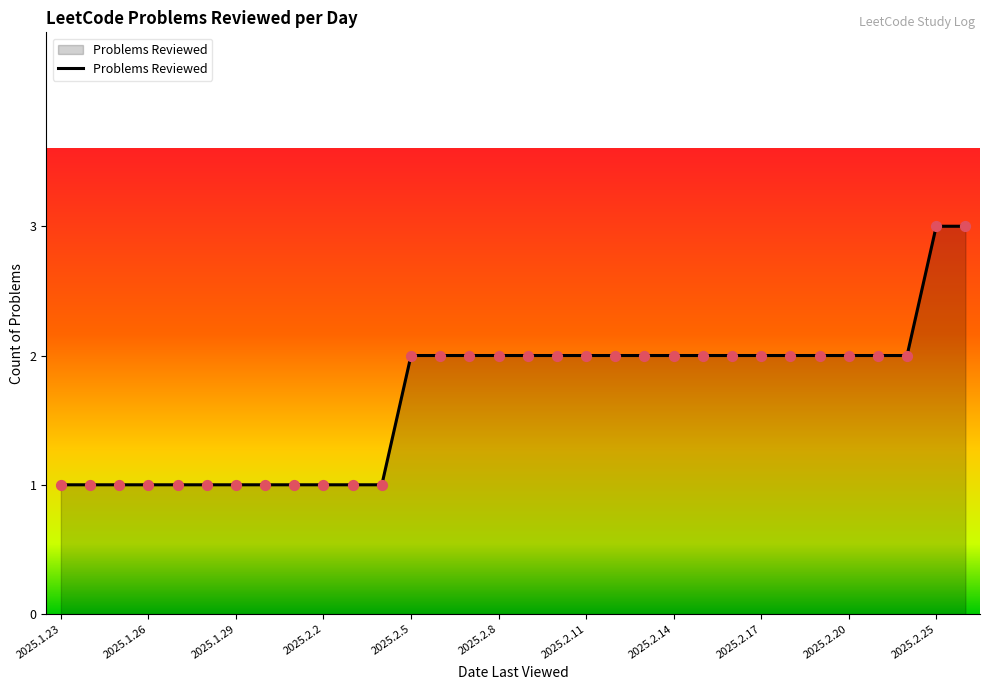

Is this an area chart (filled region under the line)?

Yes